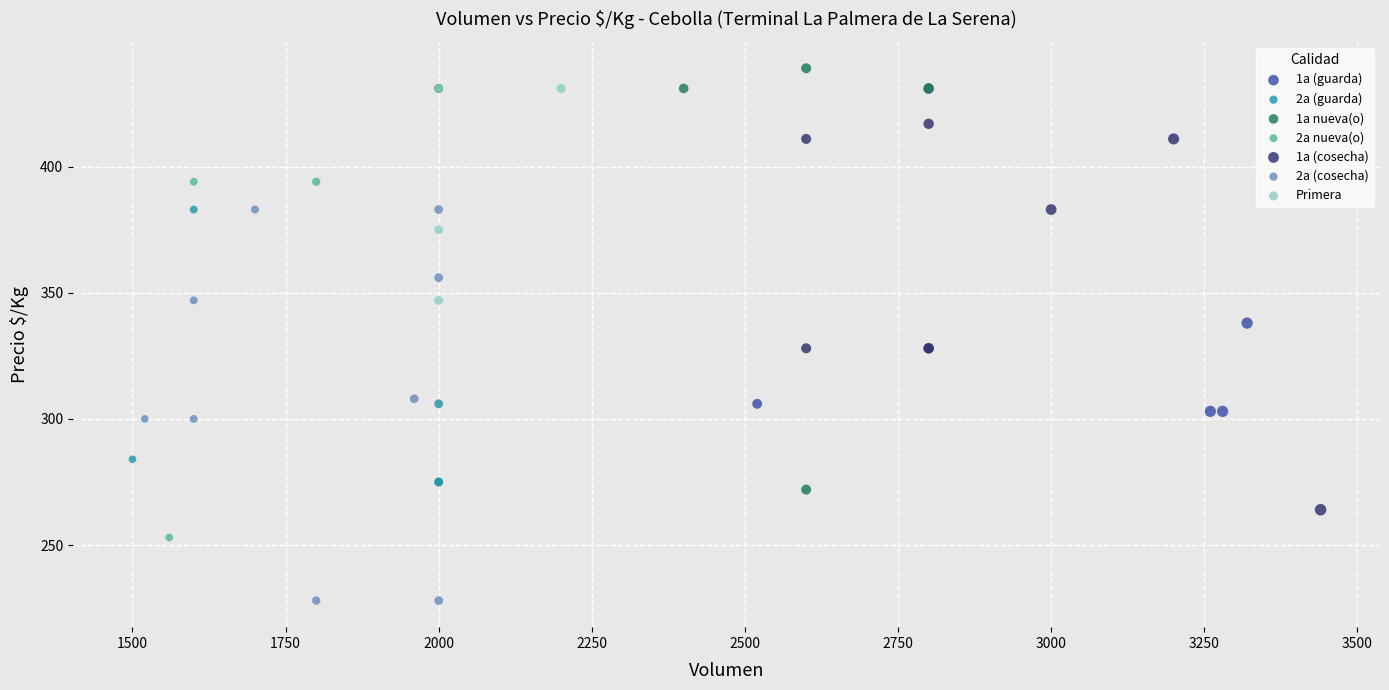

Which series reaches the minimum Y coordinate?

2a (cosecha)